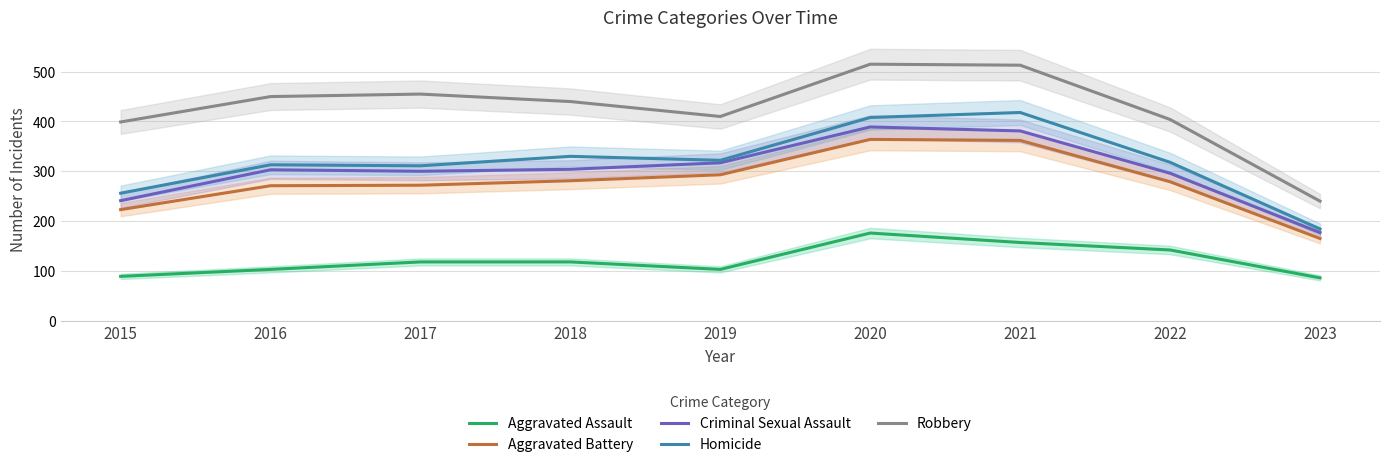

Which label corresponds to the largest value in the chart?

2020